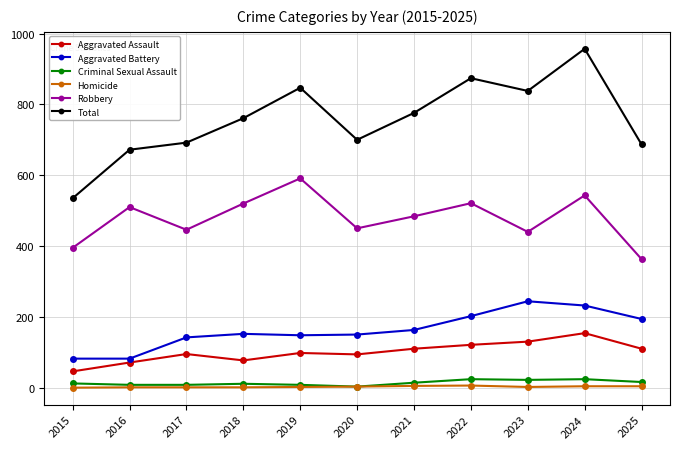

What is the sum of all Aggravated Battery values?

1791